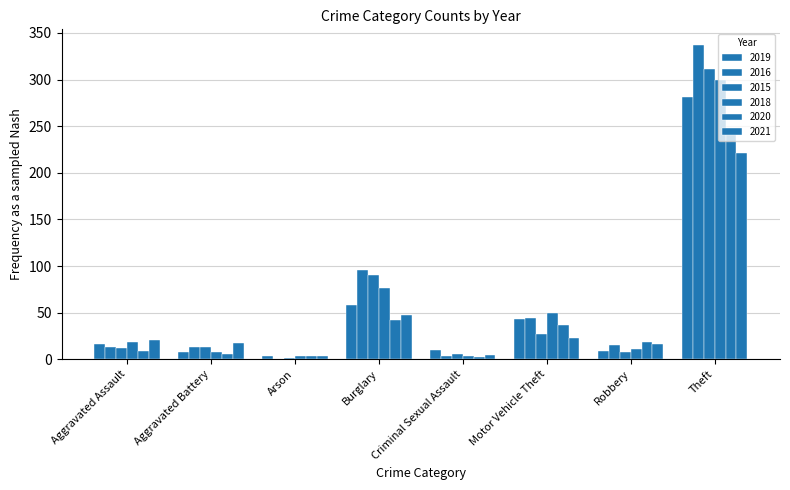

Count the number of categories in the chart.

8